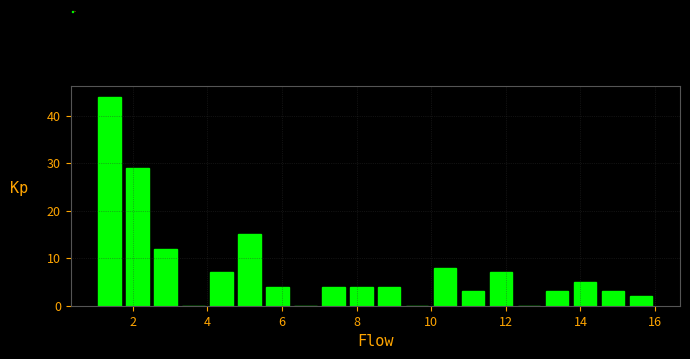

Read against the x-axis, roughly where is the centre of the tallest bar?

1.4